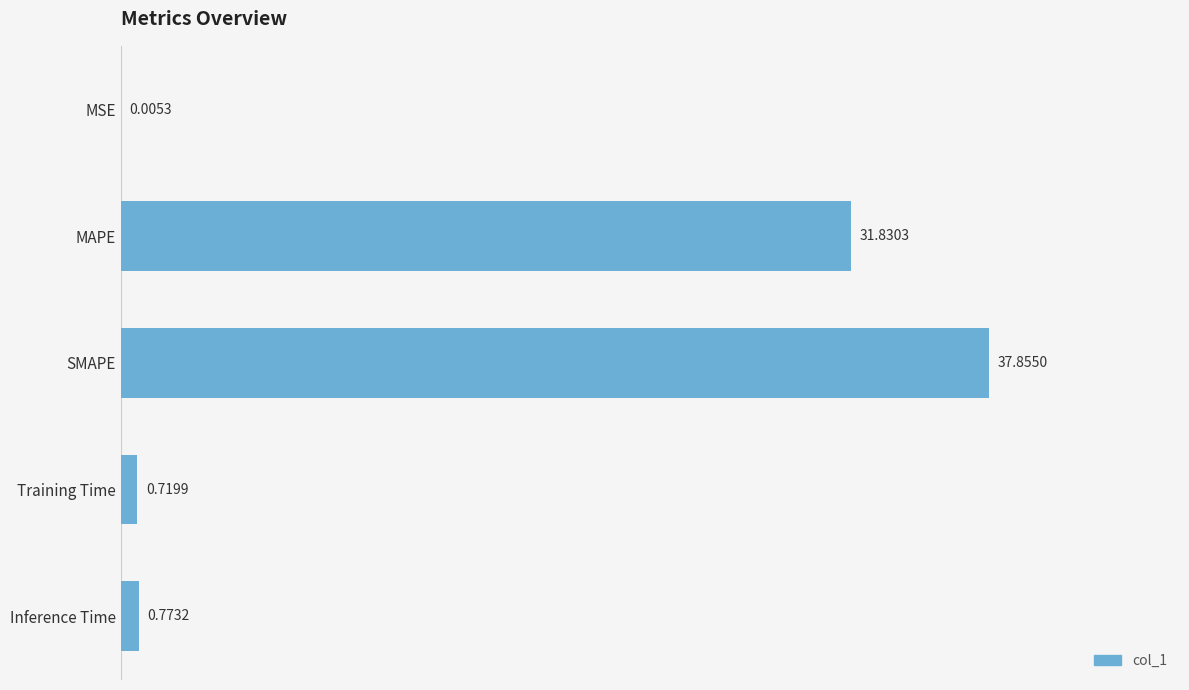

What is the greatest value displayed?

37.9